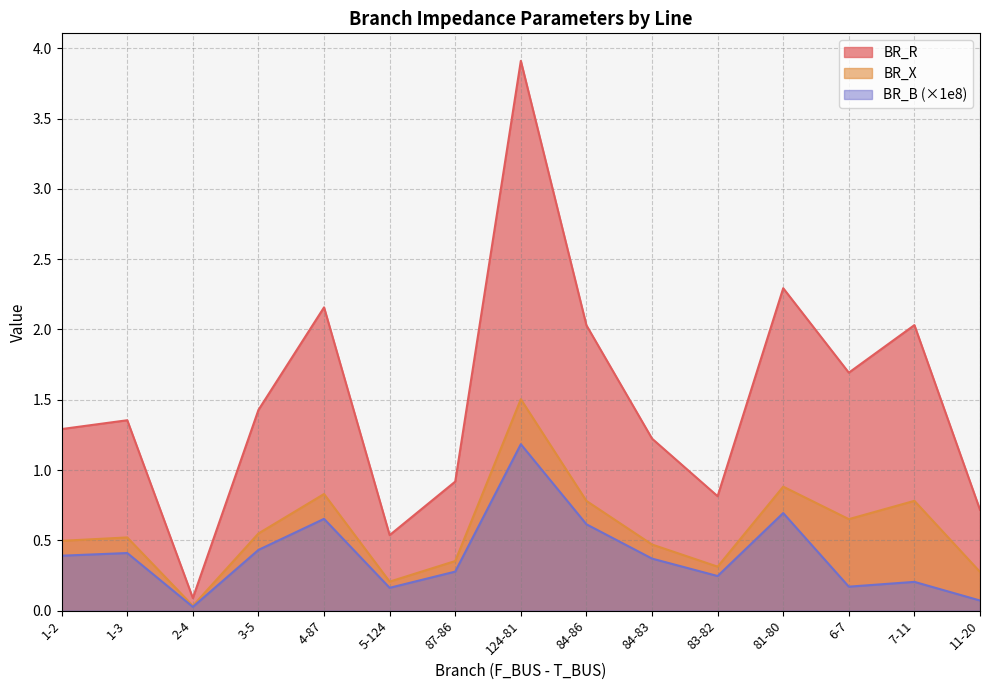

What is the difference between the second highest and second lowest values in the BR_X series?

0.7